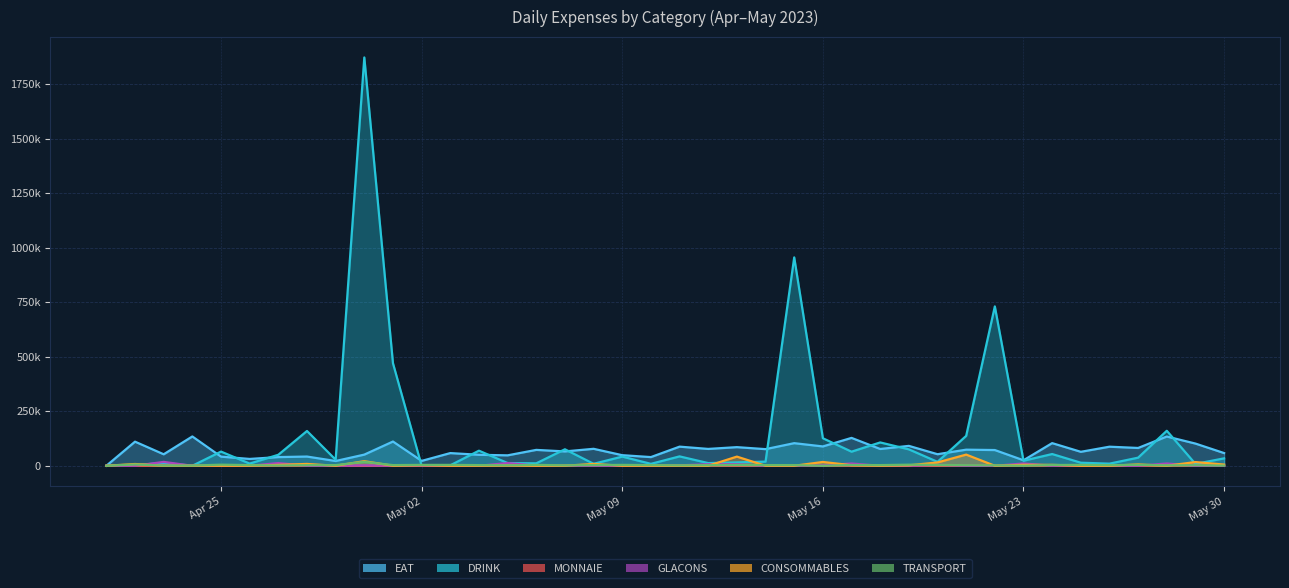

Which series has the widest spread of values?

DRINK